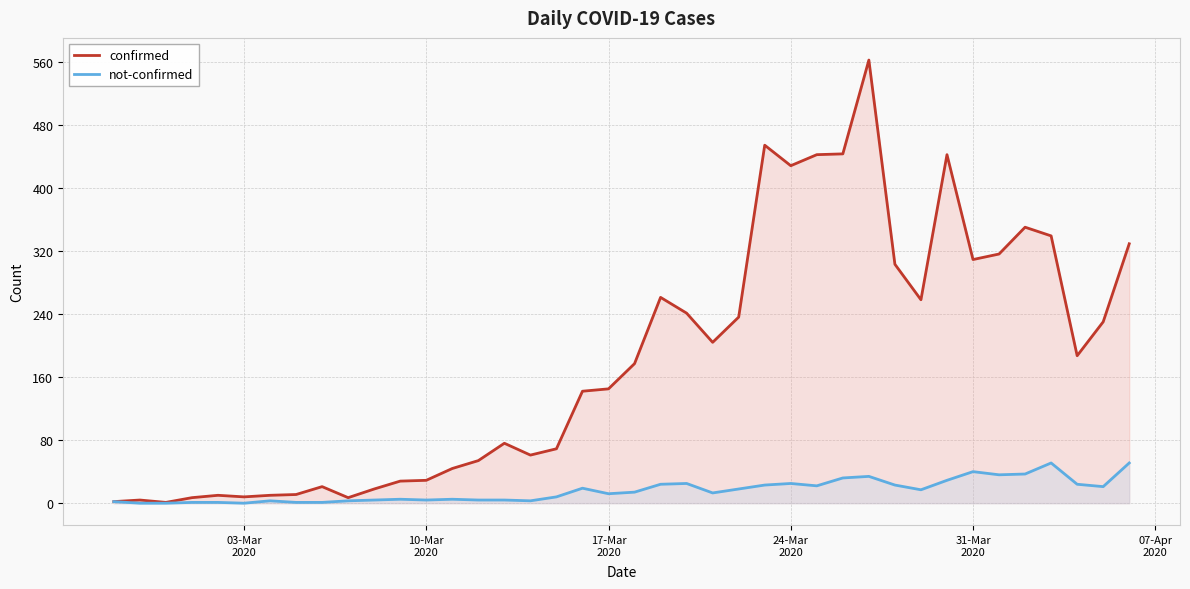

What is the greatest value displayed?

562